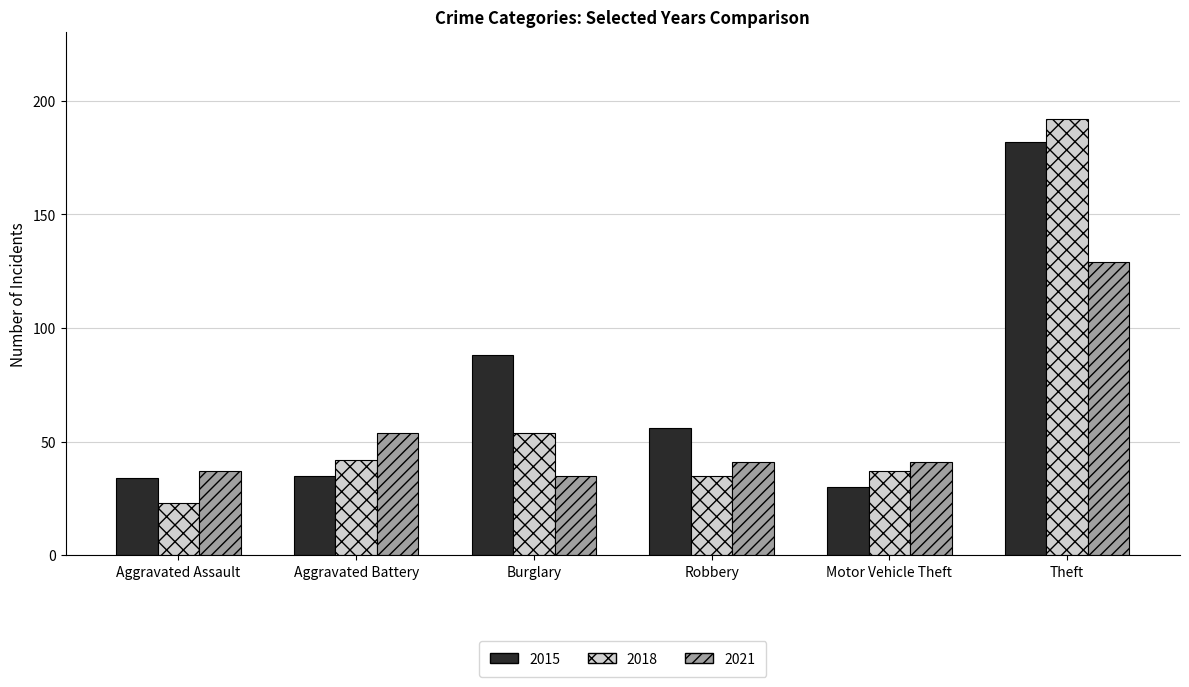

How many values in the 2015 series are below 56?

3